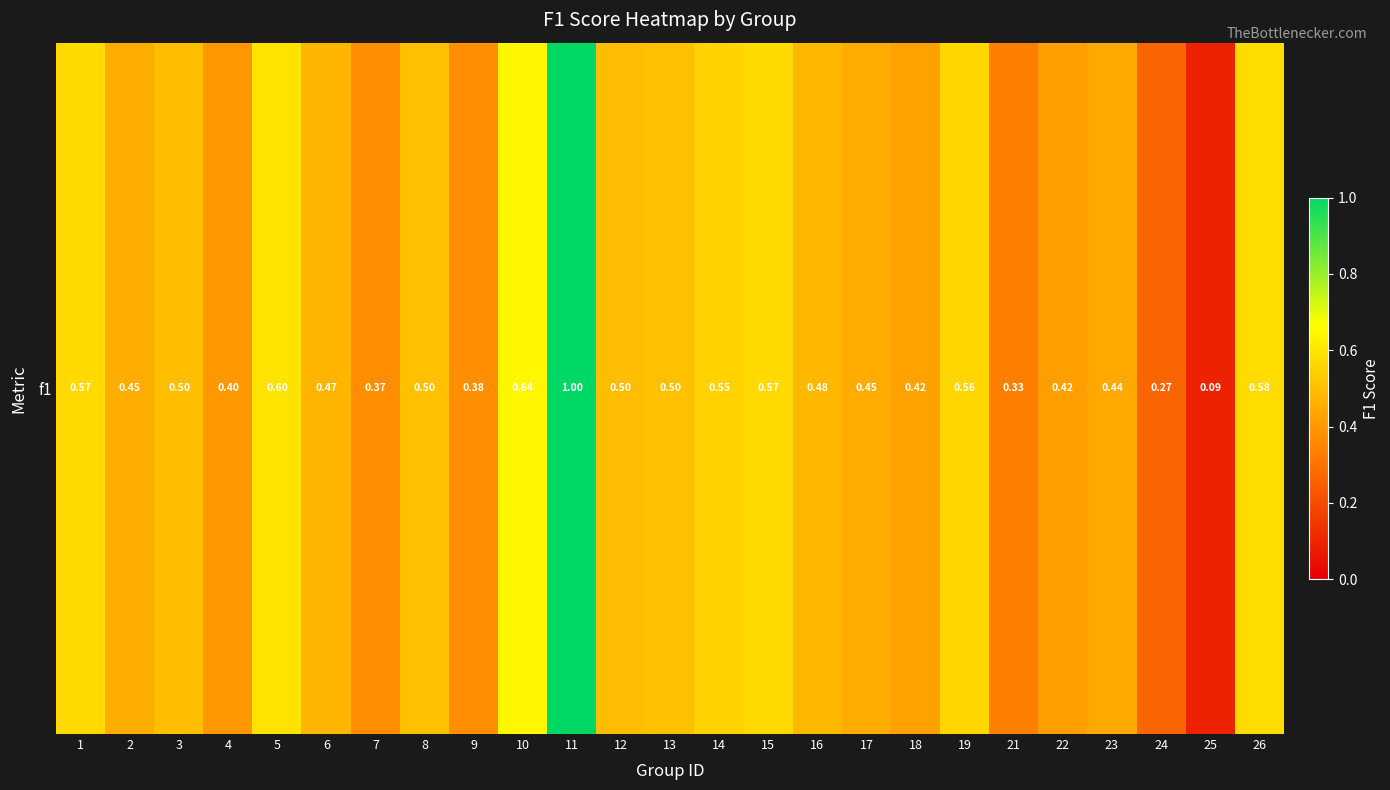

How many distinct data groups are displayed?

1